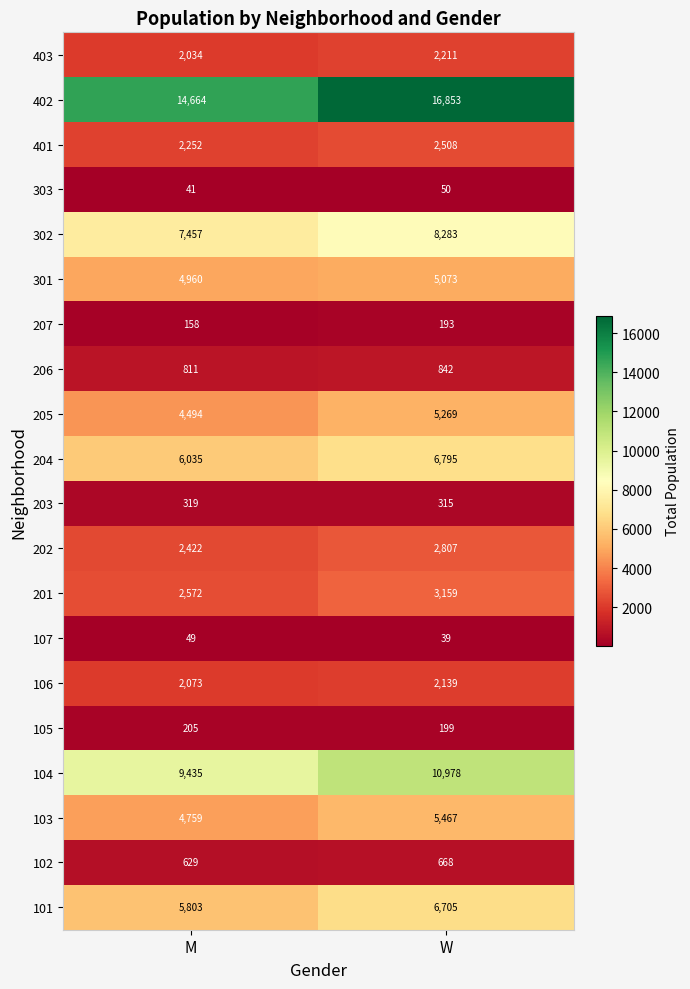

How many data points does each series have?

2